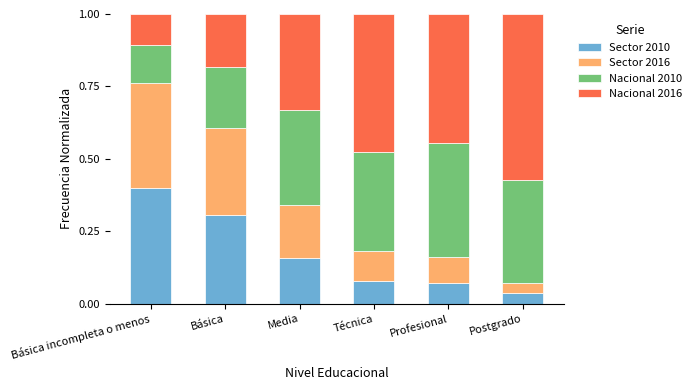

How many data points does each series have?

6